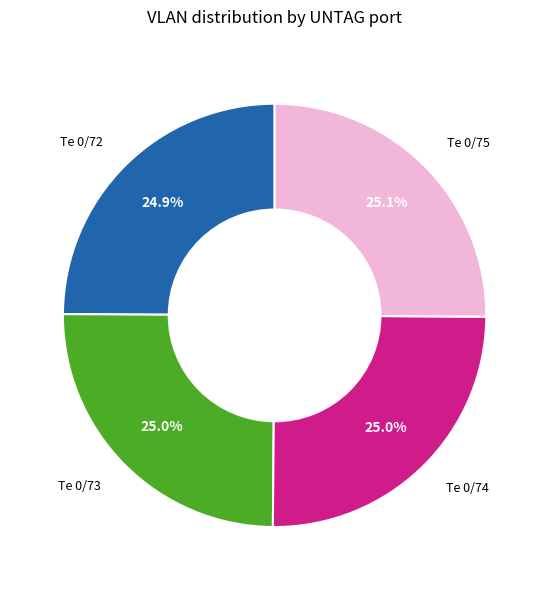

To the nearest percent, what portion does Te 0/74 represent?

25%